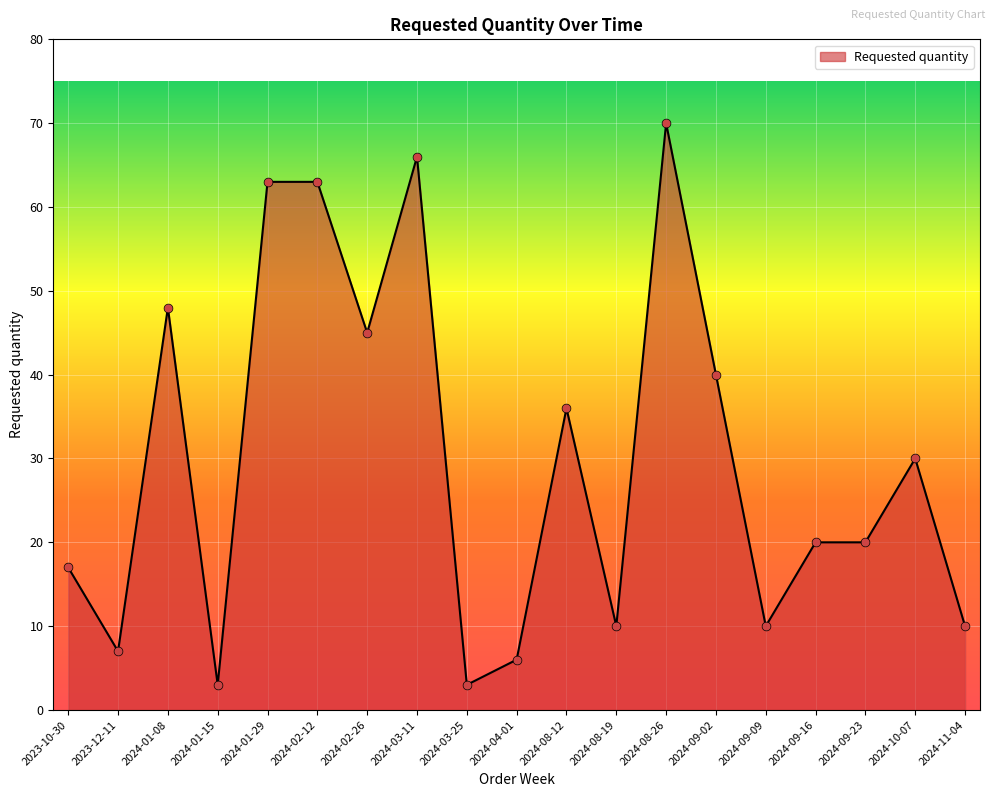

What is the change in value from 2024-02-12 to 2024-10-07?

-33